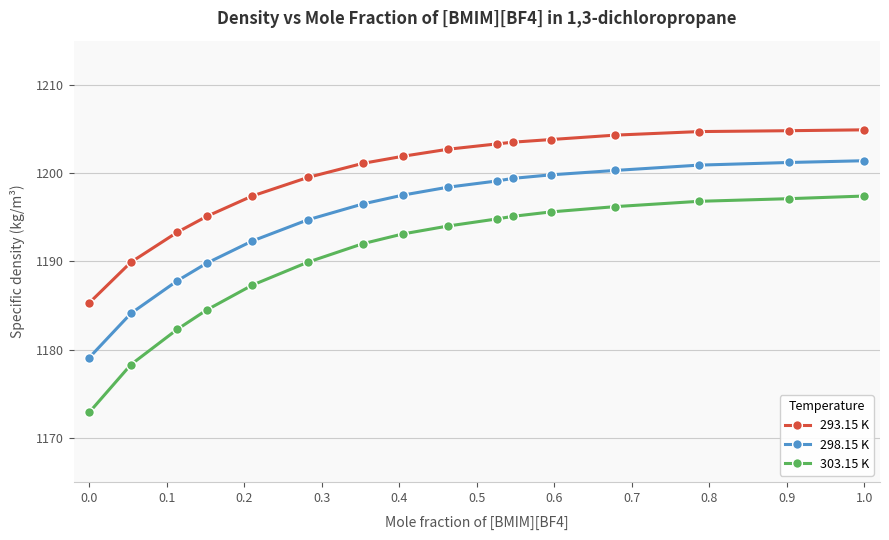

How many data points does each series have?

16